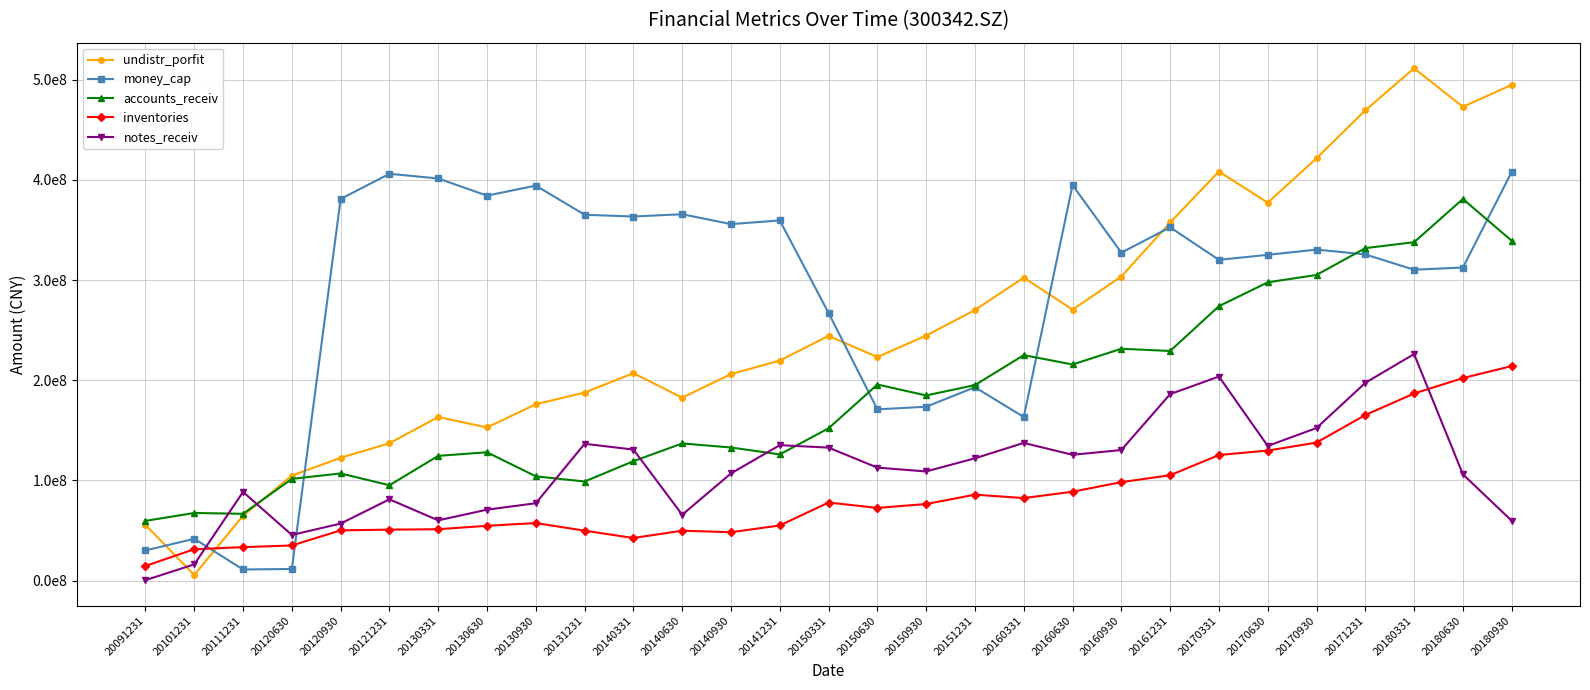

What are all the series names shown in the legend?

undistr_porfit, money_cap, accounts_receiv, inventories, notes_receiv